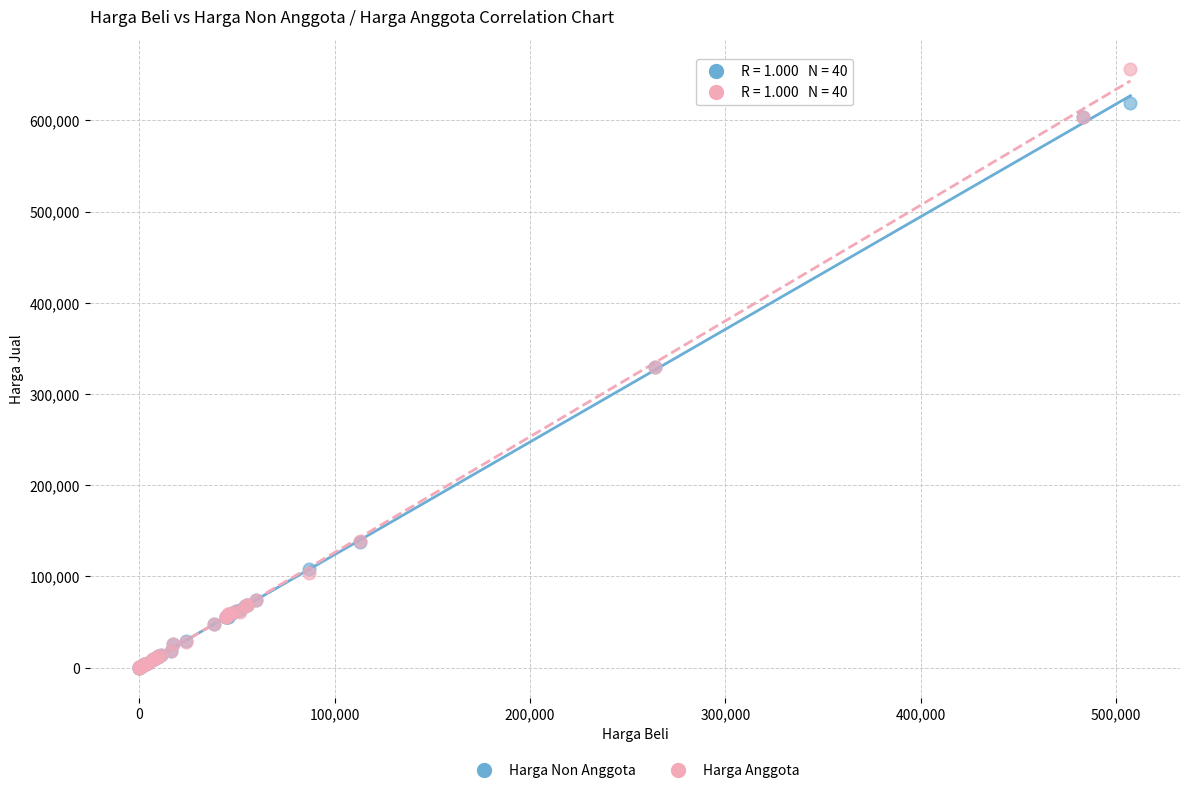

Which series has the largest Y range (max minus min)?

Harga Anggota